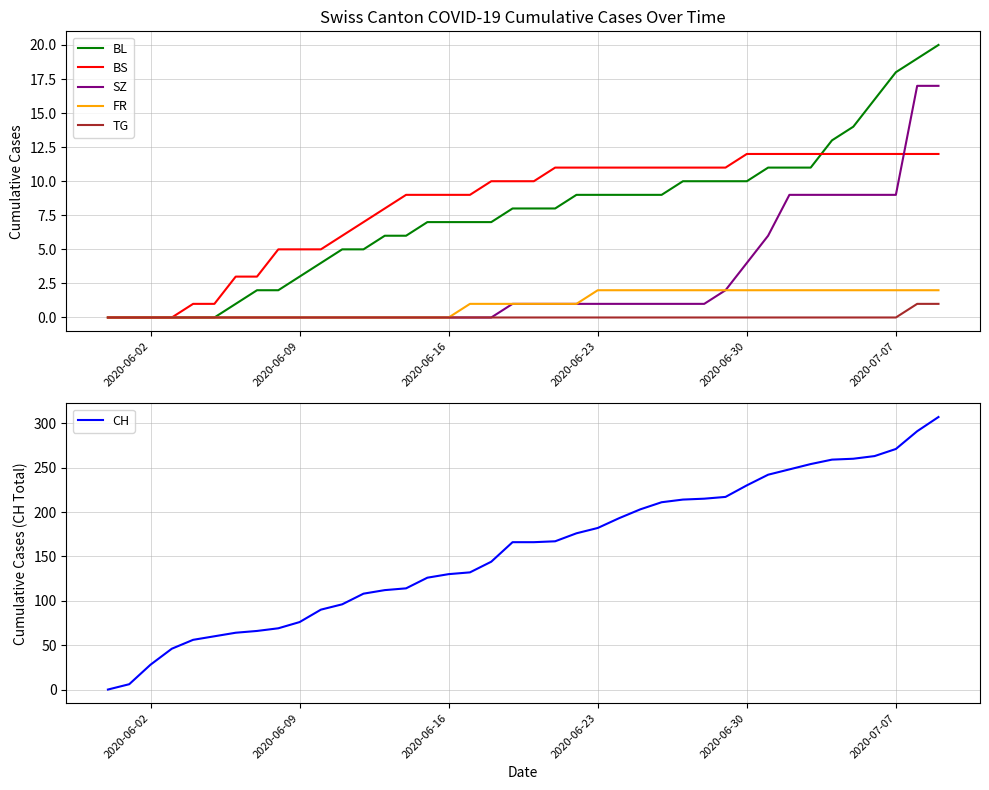

How many data points in BS are above 10?

19